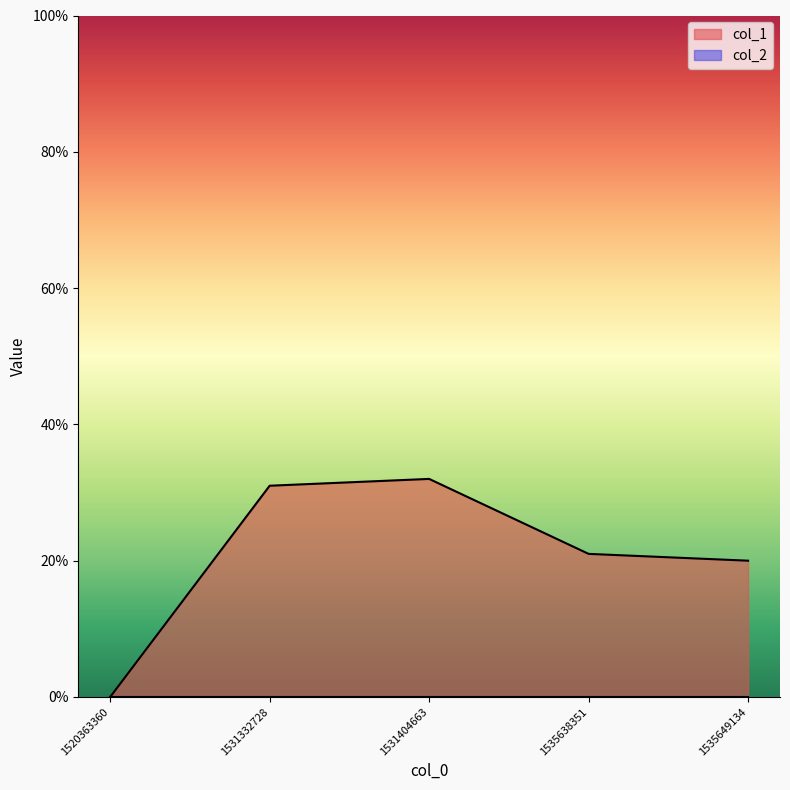

Where does the data first go above 21?

1531332728